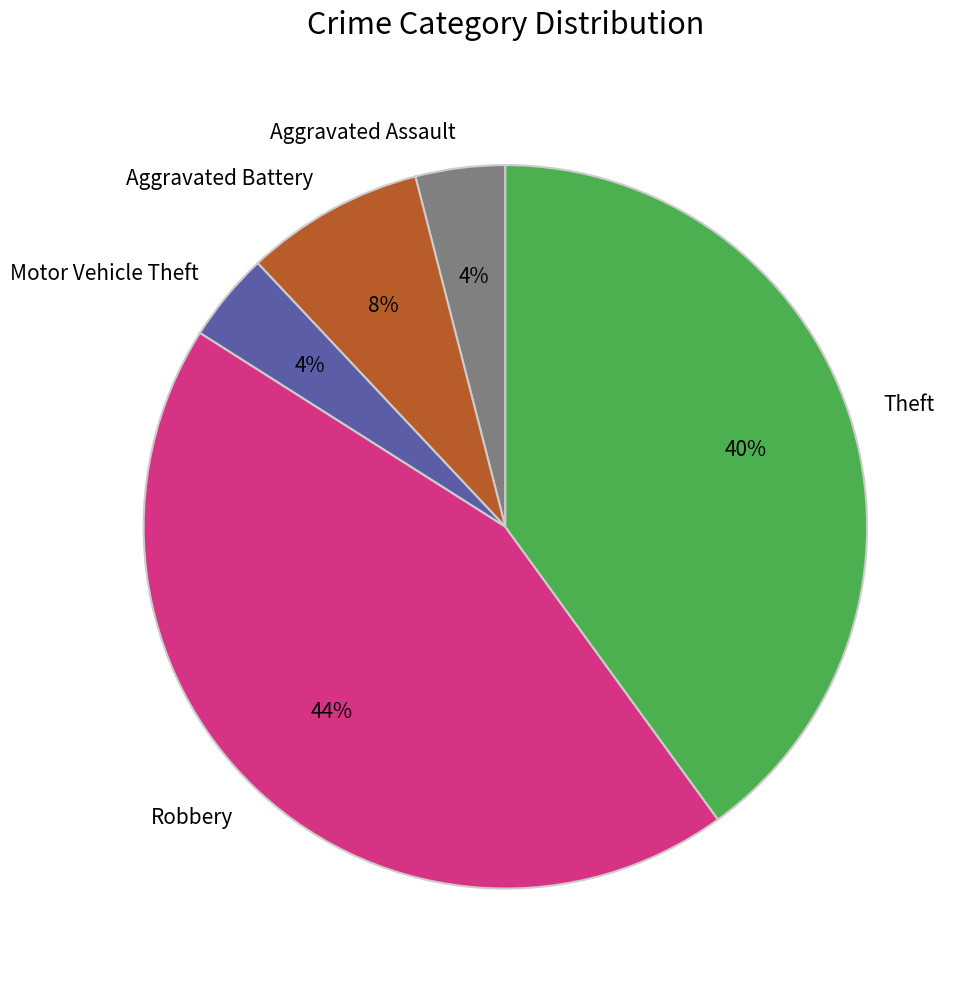

To the nearest percent, what is the difference between the Aggravated Battery and Robbery slice percentages?

36%